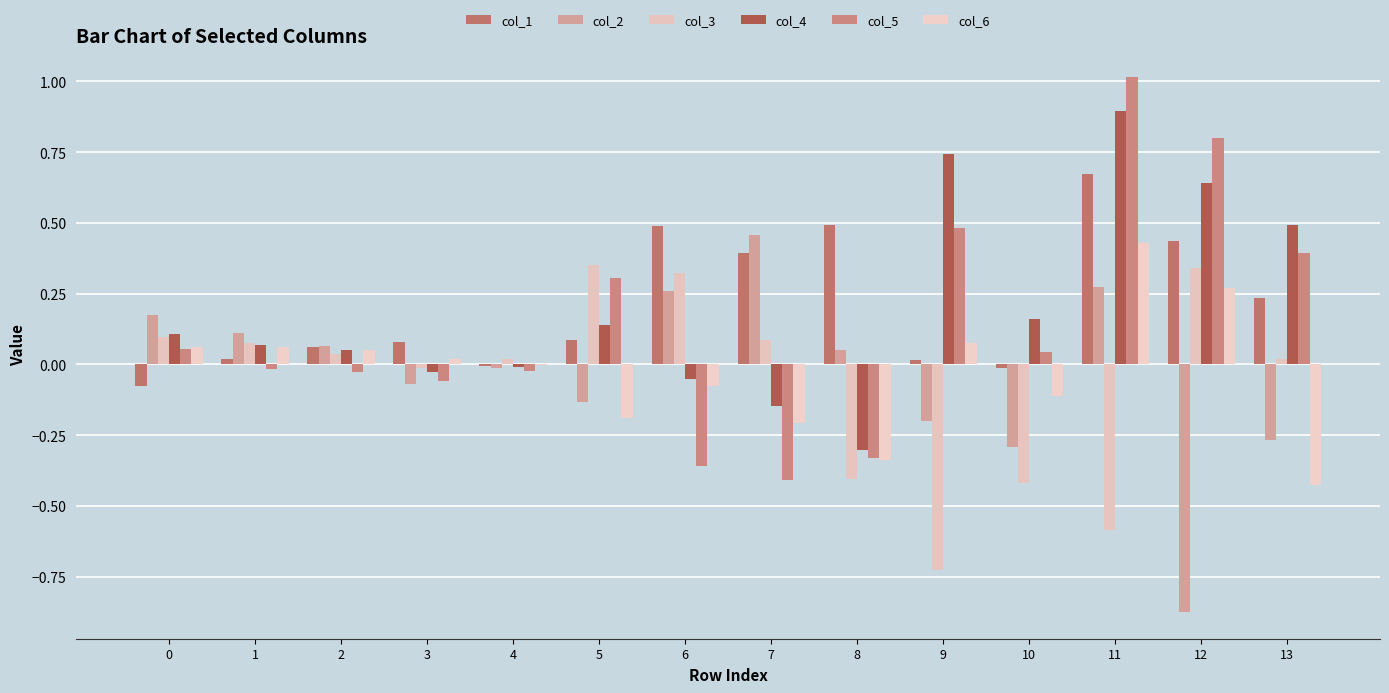

Is the value of col_4 at 0 greater than the value of col_1 at 10?

Yes